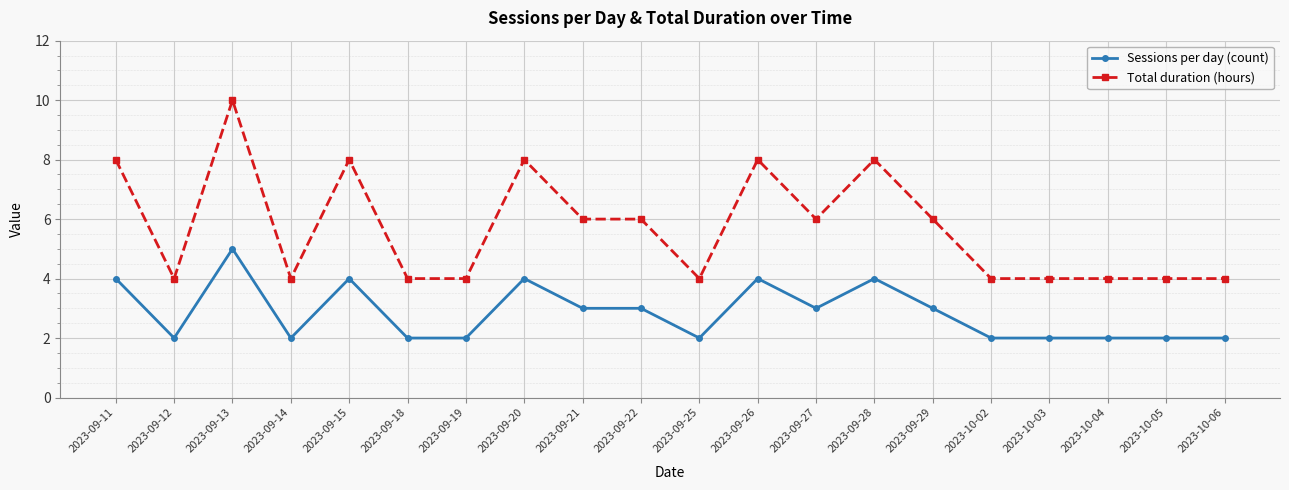

Reading left to right, extract all data points from this chart.

Sessions per day (count): 4	2	5	2	4	2	2	4	3	3	2	4	3	4	3	2	2	2	2	2
Total duration (hours): 8	4	10	4	8	4	4	8	6	6	4	8	6	8	6	4	4	4	4	4